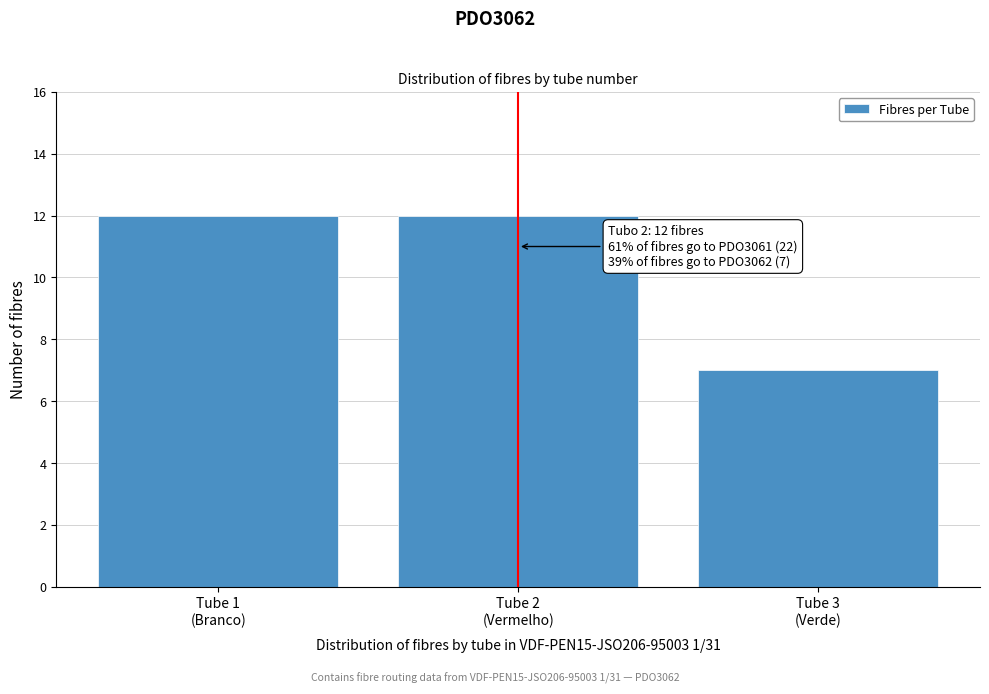

Reading left to right, list all the values displayed in this chart.

12	12	7